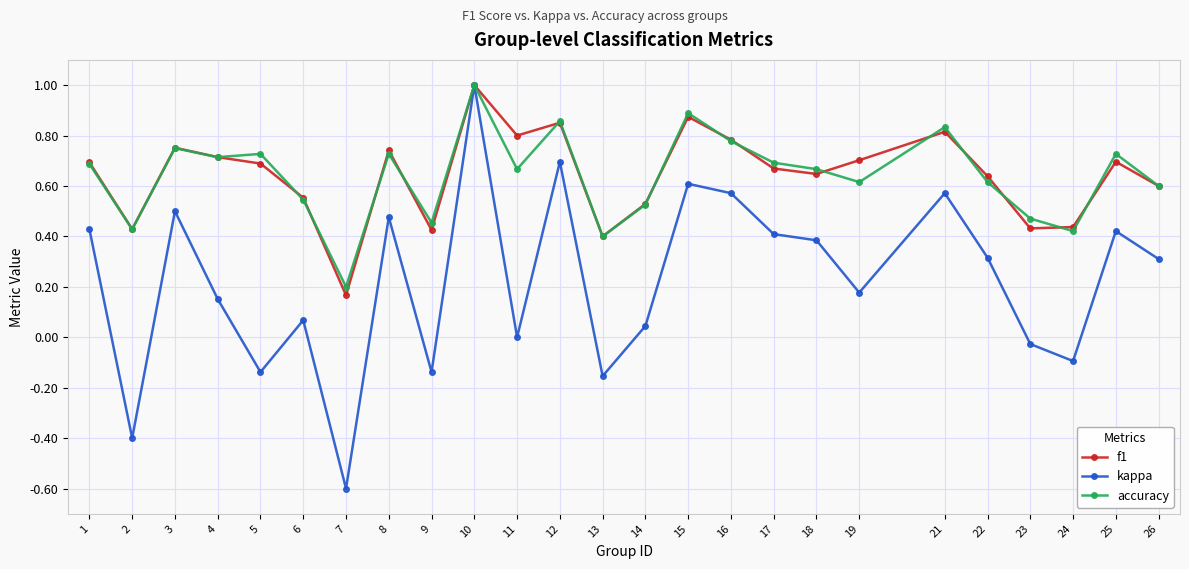

Which series has the largest range (max minus min)?

kappa